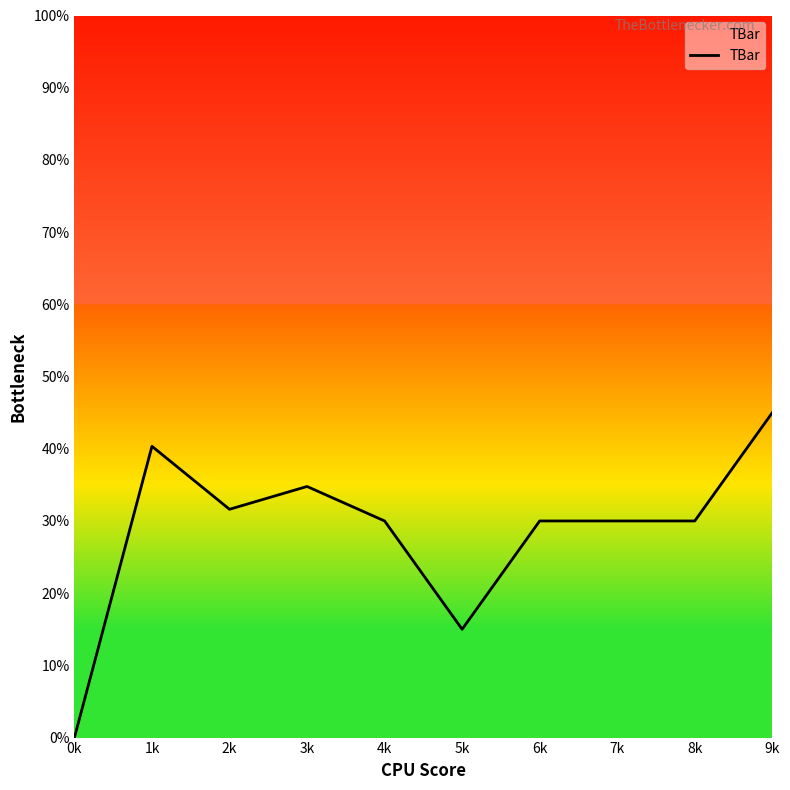

What is the label of the 10th point from the right?

0k